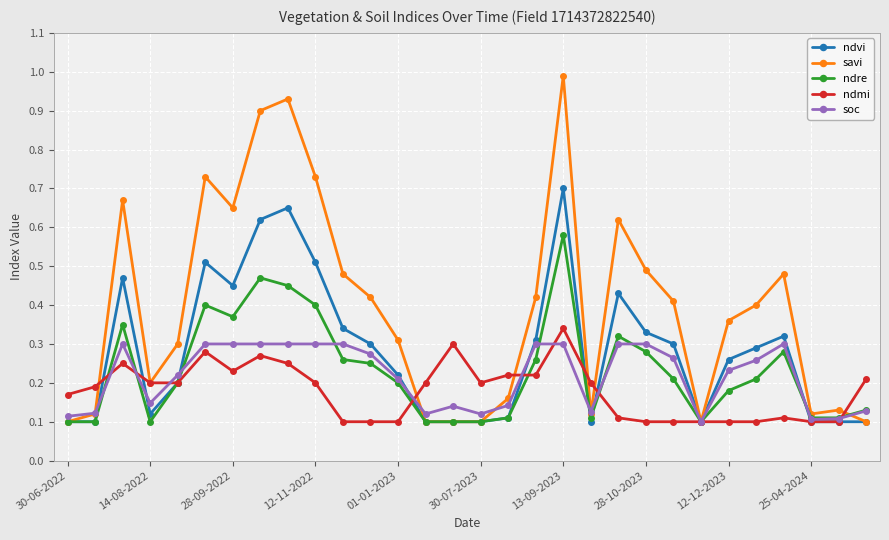

Which series has the largest range (max minus min)?

savi